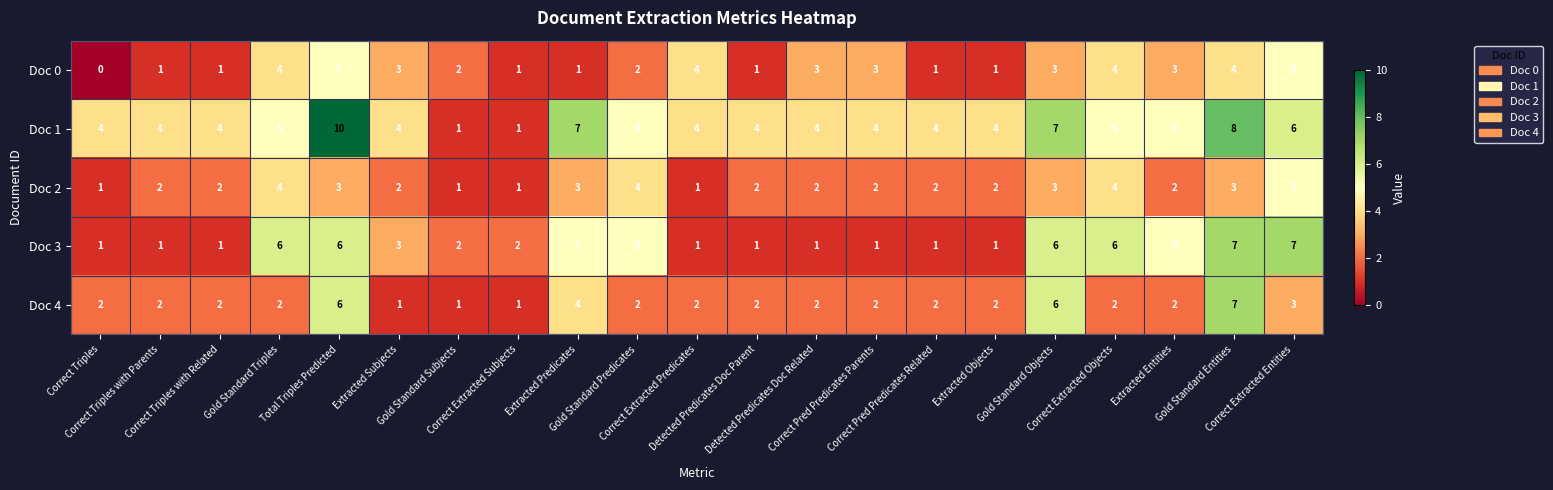

How many distinct data groups are displayed?

5